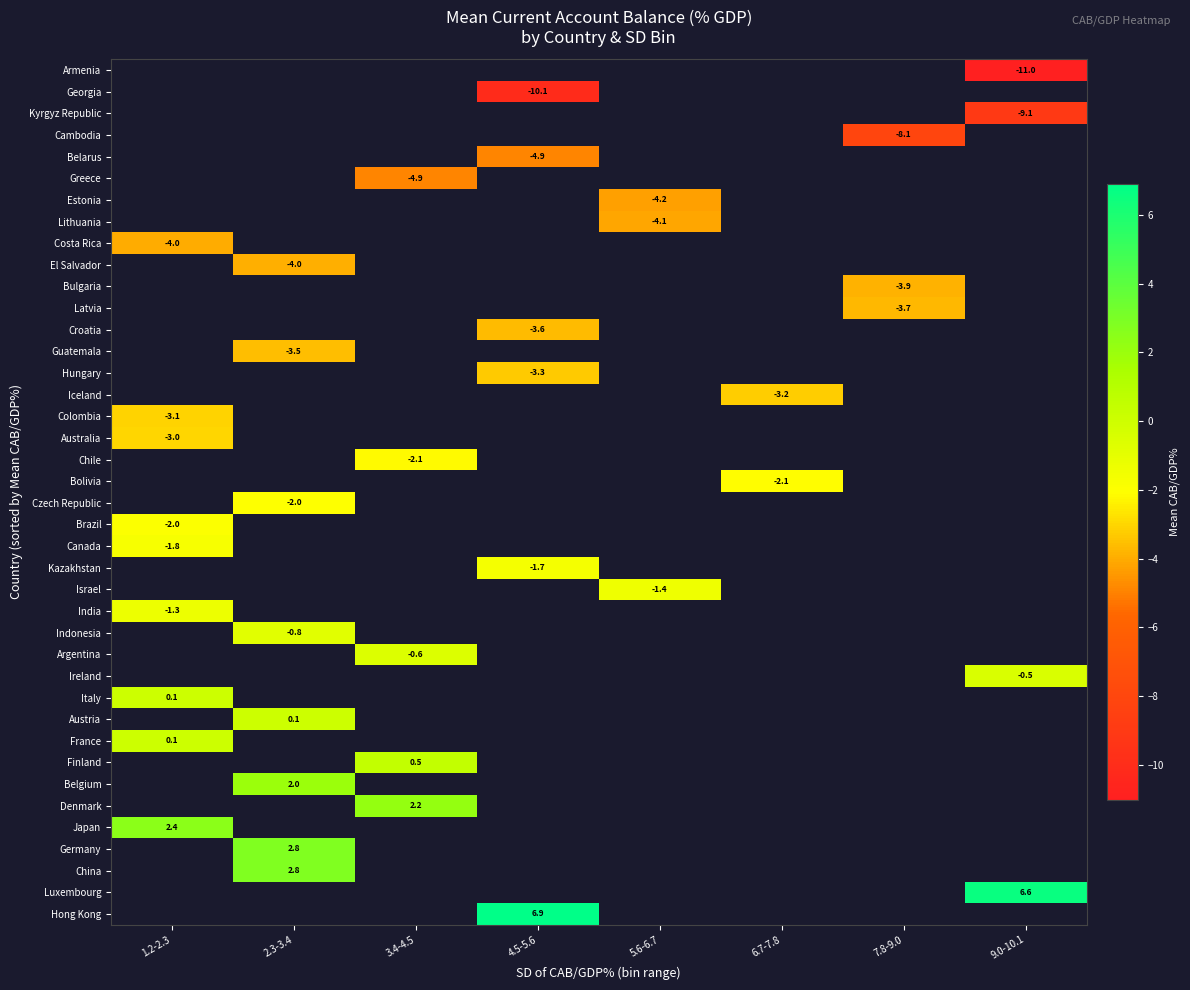

How many categories are shown in the chart?

8